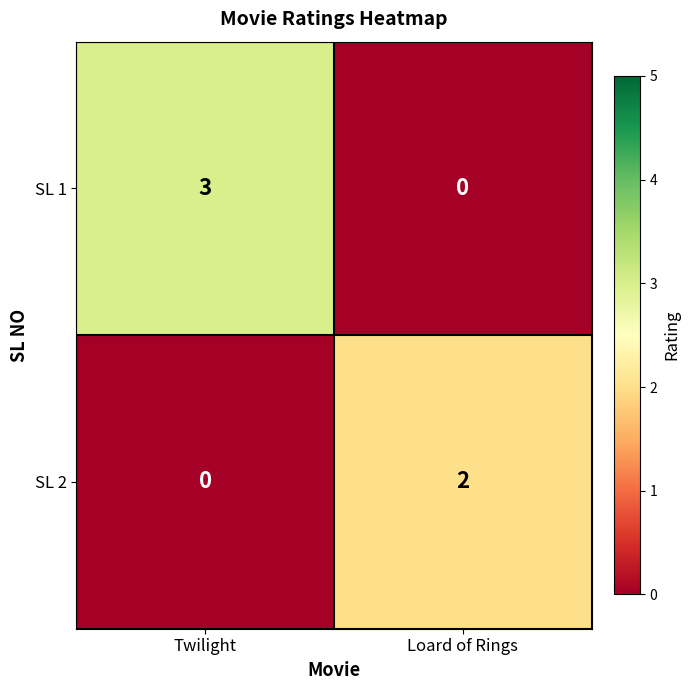

What is the sum of the SL 1 values at Loard of Rings and Twilight?

3